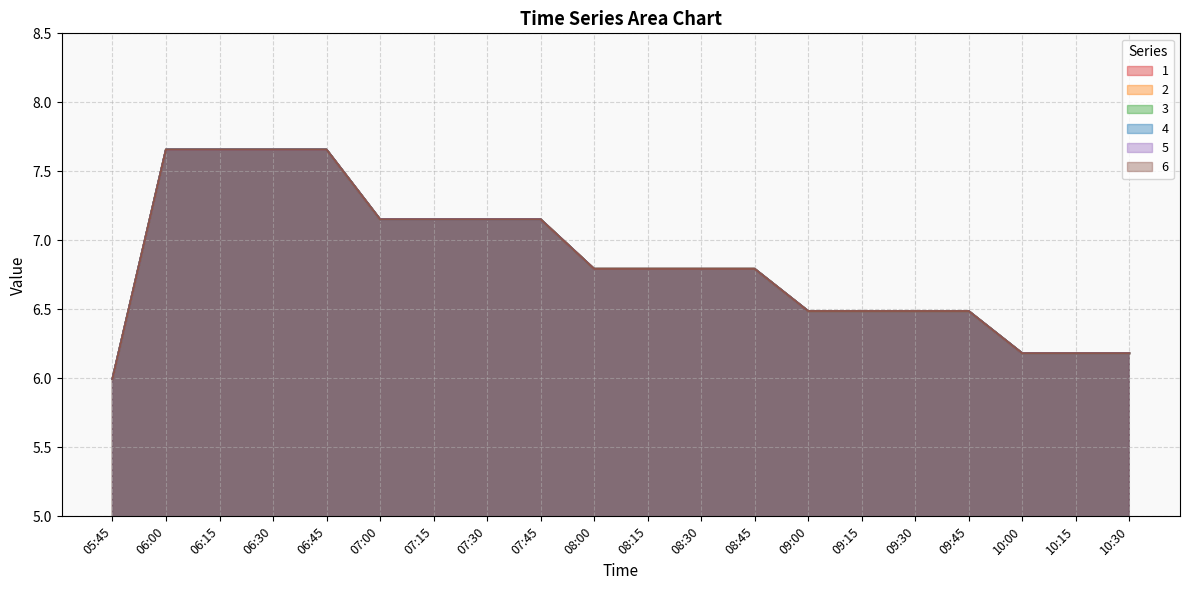

True or false: 4 has more than 0 interior local peaks.

True